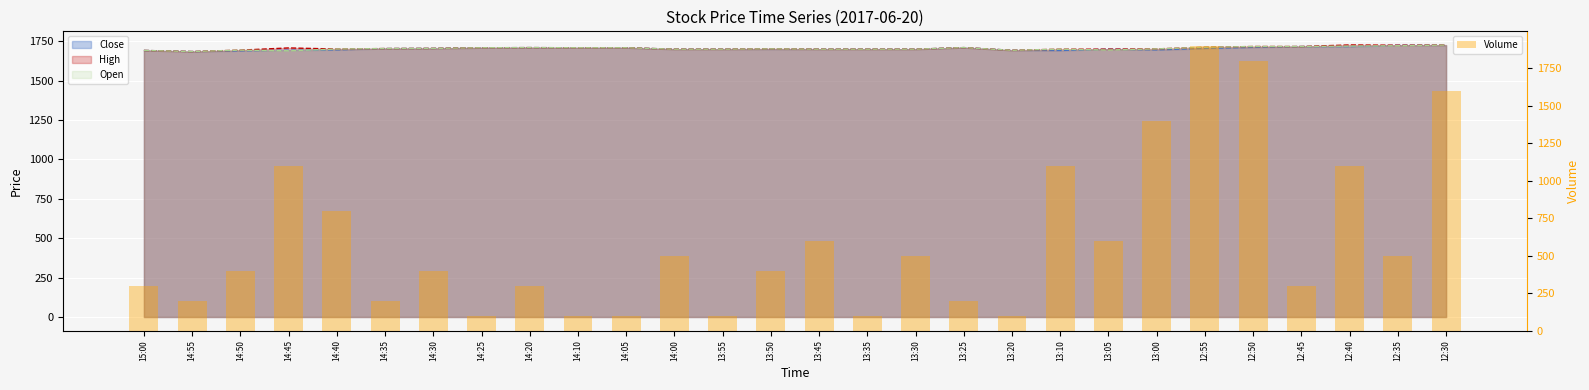

Approximately how many times larger is the value at 13:00 compared to 13:30?

2.8